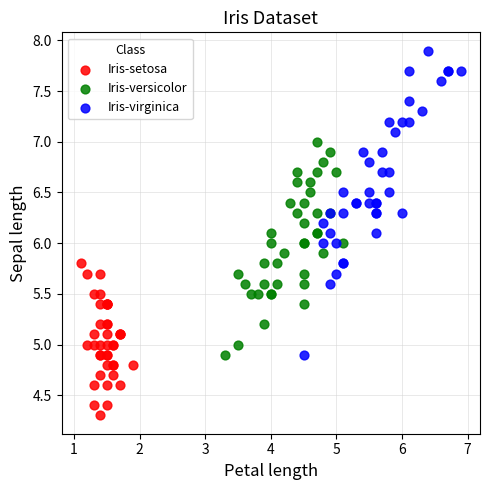

What are all the series names shown in the legend?

Iris-setosa, Iris-versicolor, Iris-virginica